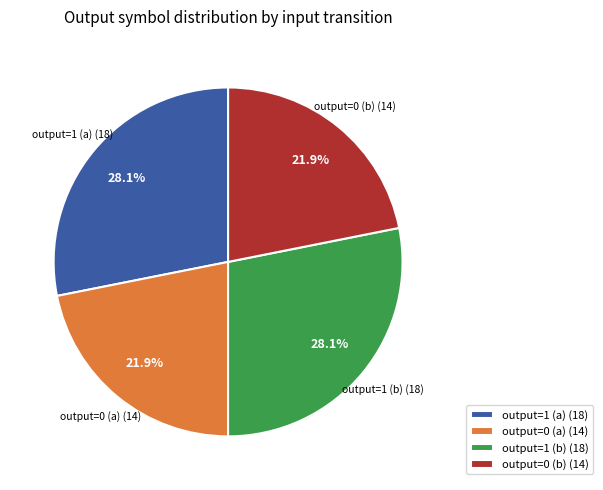

How many slices are in this pie chart?

4